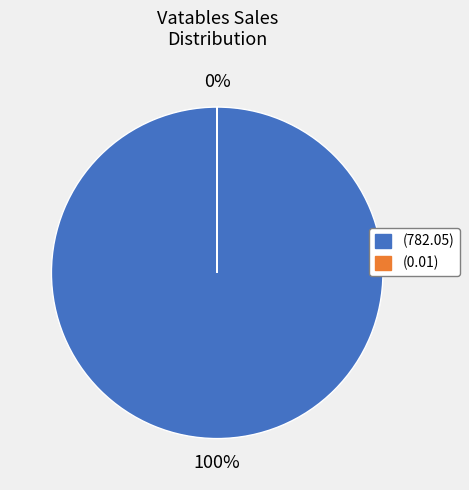

Does any single category account for the majority?

Yes